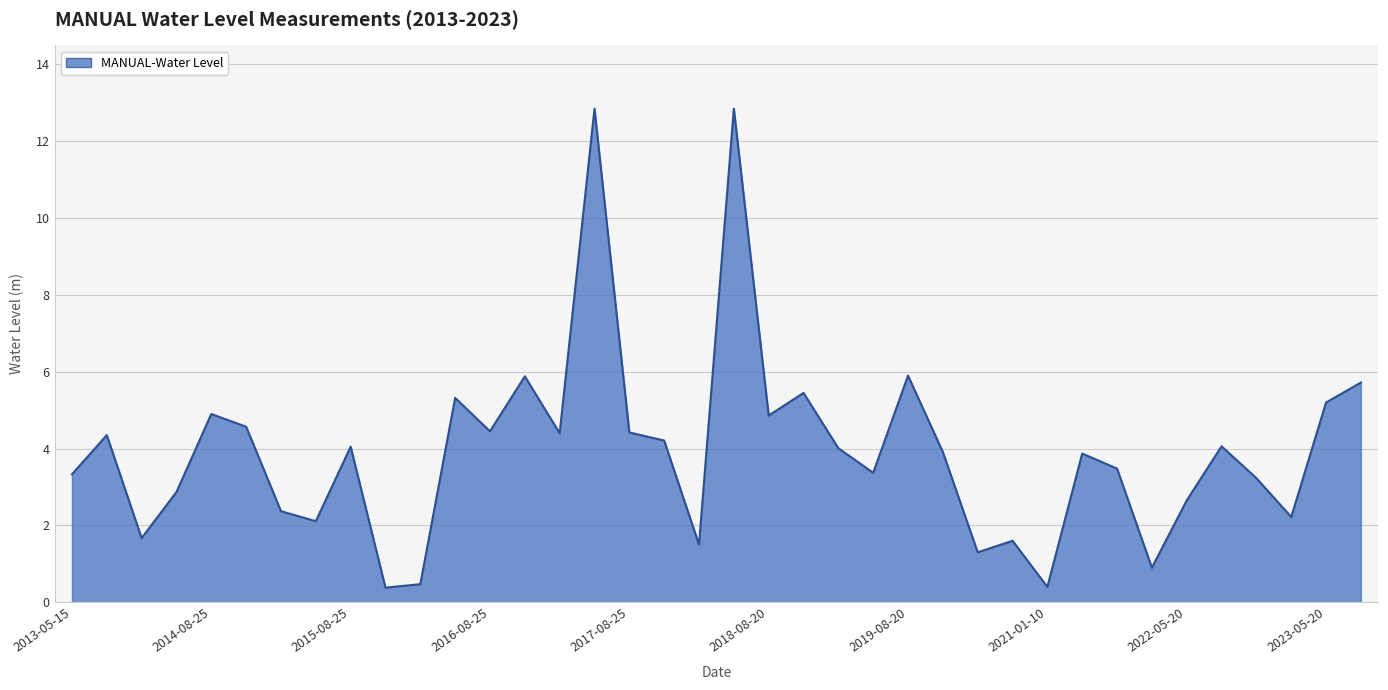

How many interior local peaks (higher than both neighbors) does the data have?

12